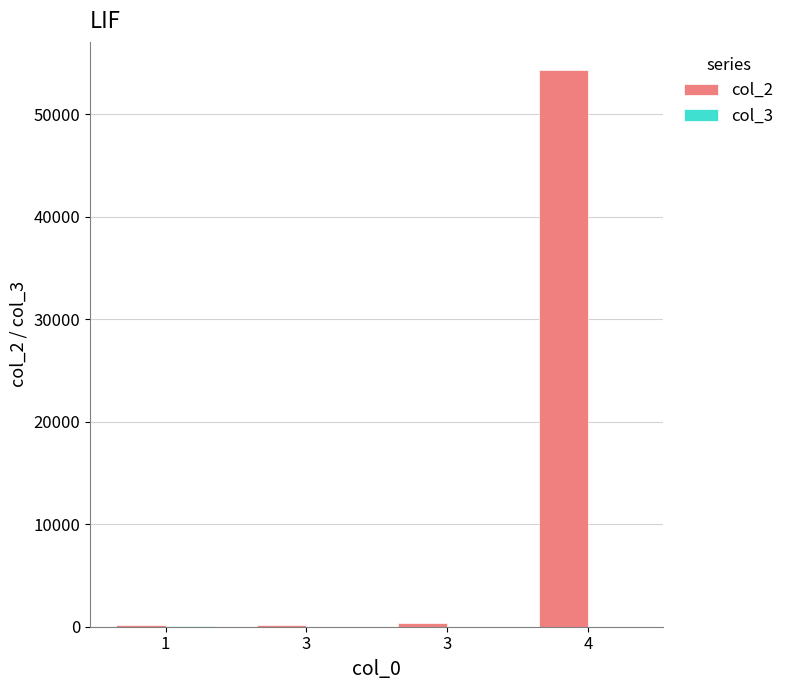

Are the bars horizontal?

No